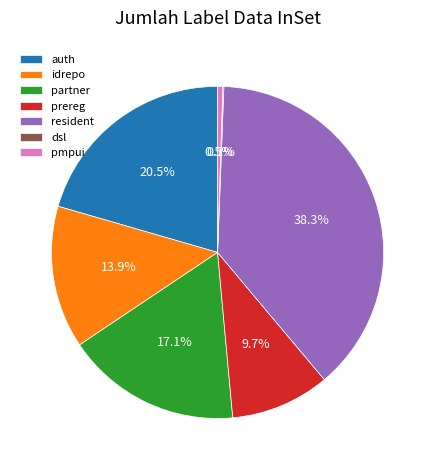

What portion of the pie excludes resident?

61.7%